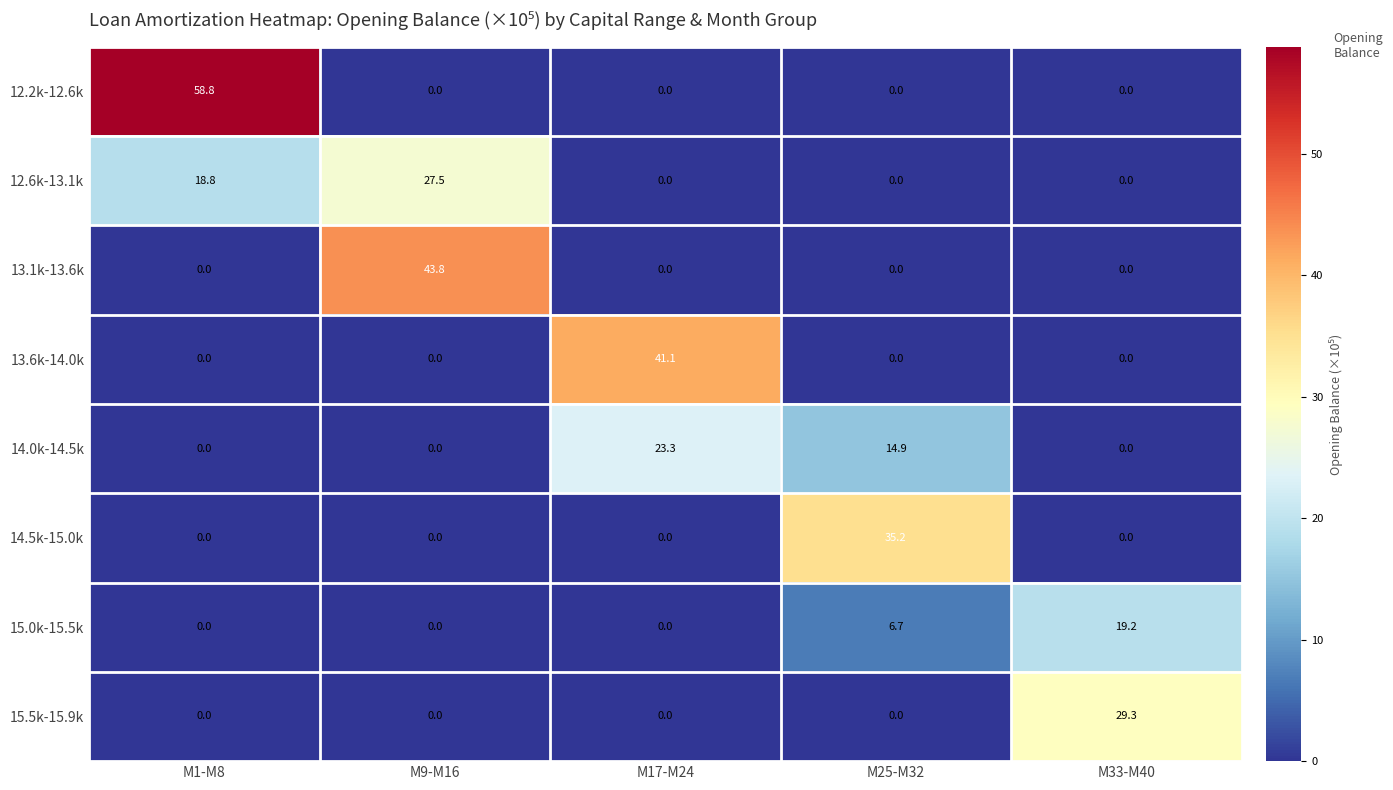

What is the difference between the 12.2k-12.6k values at M1-M8 and M17-M24?

58.8